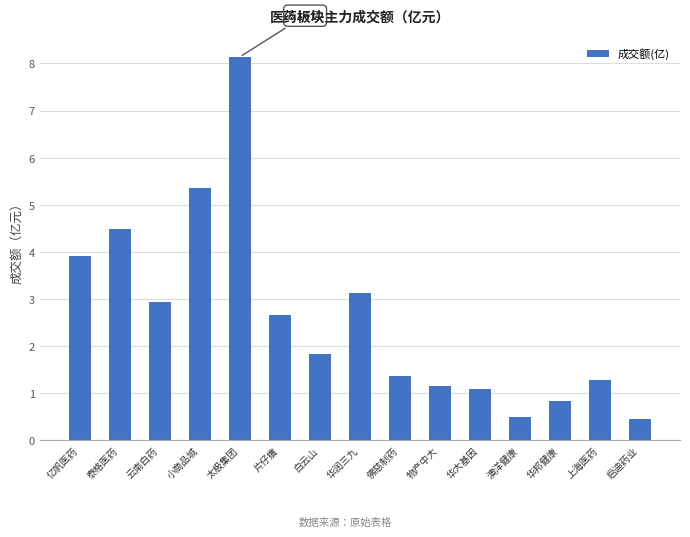

How many values exceed 1?

12